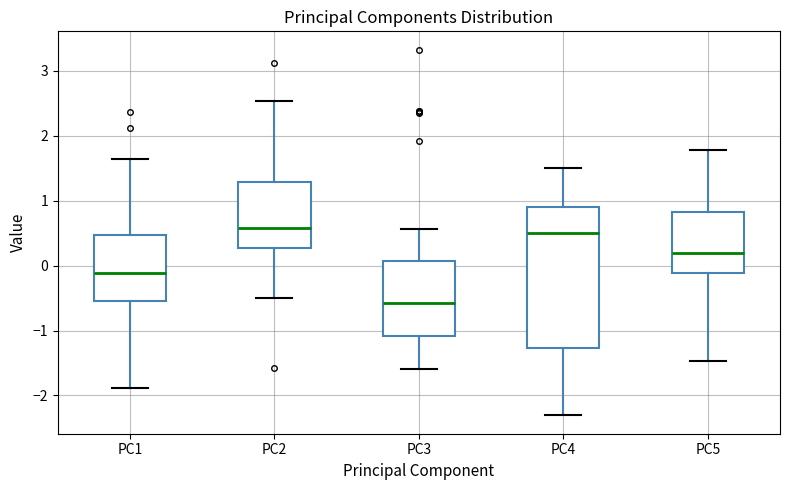

Where is the lower edge of the box for PC3 on the y-axis? The values are not printed on the chart, so give them approximately, as read against the axis.

-1.1